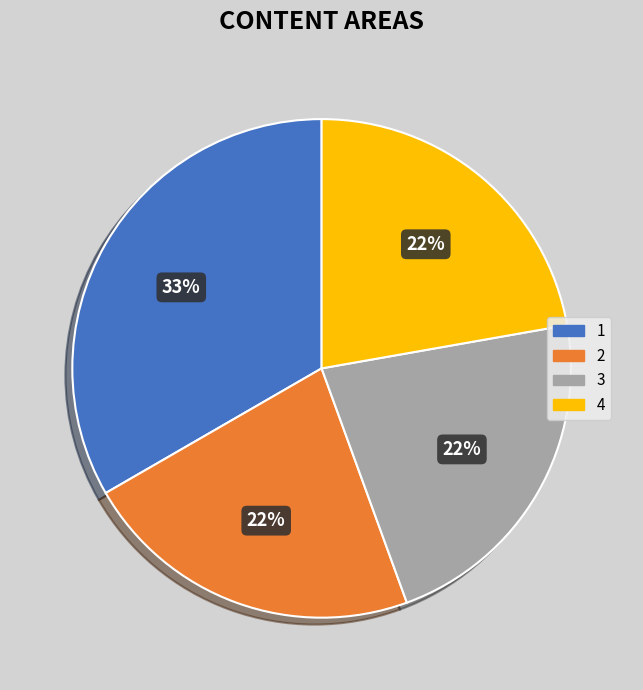

What is the ratio of the value at 4 to the value at 2?

1.0